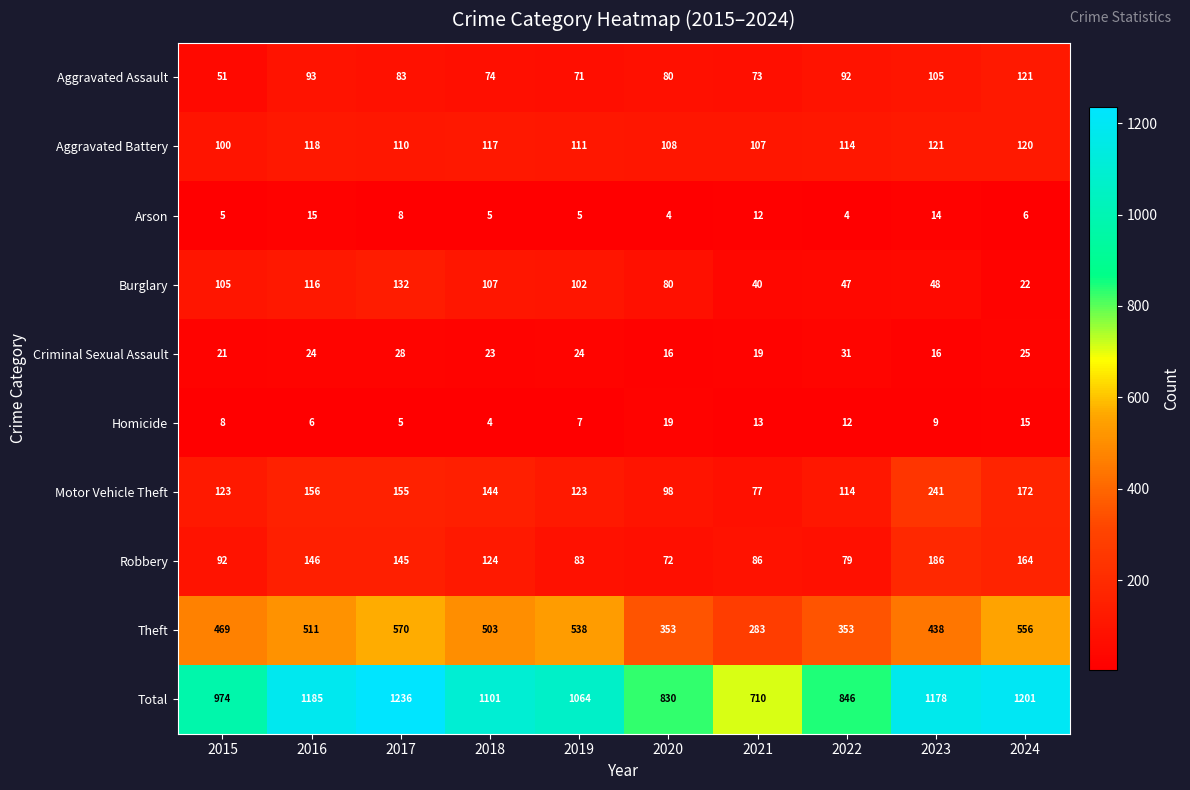

What is the maximum value shown in the chart?

1236